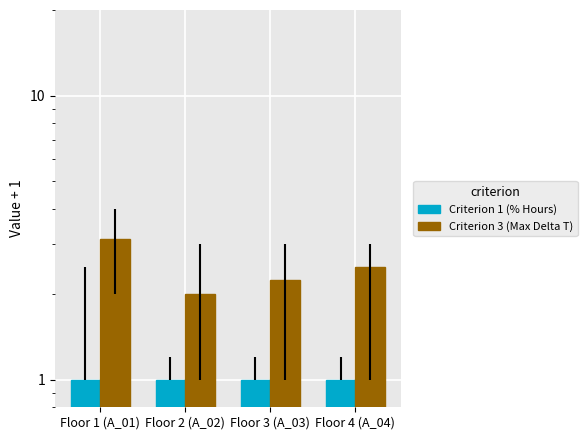

What is the spread (max minus min) of values at Floor 4 (A_04)?

1.5